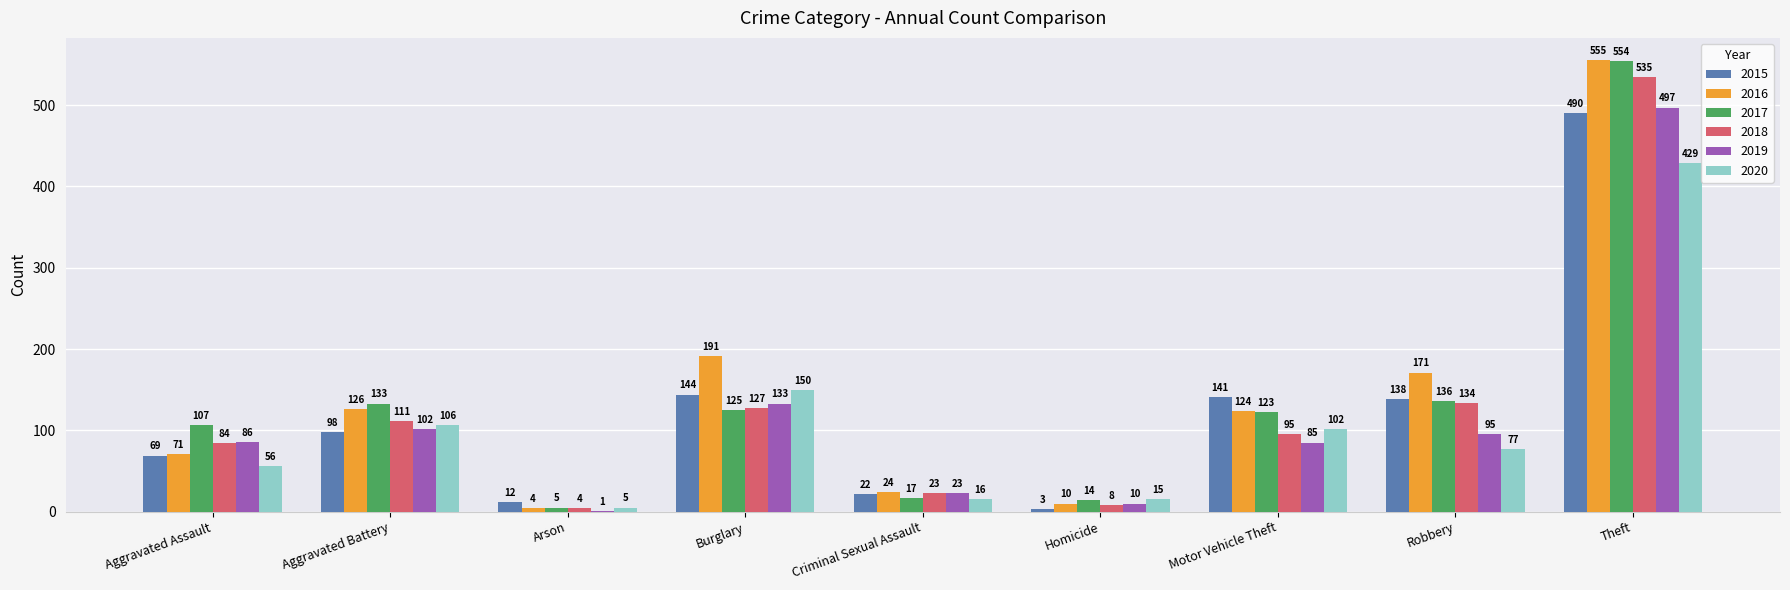

True or false: 2020 has a value of 32 at Burglary.

False